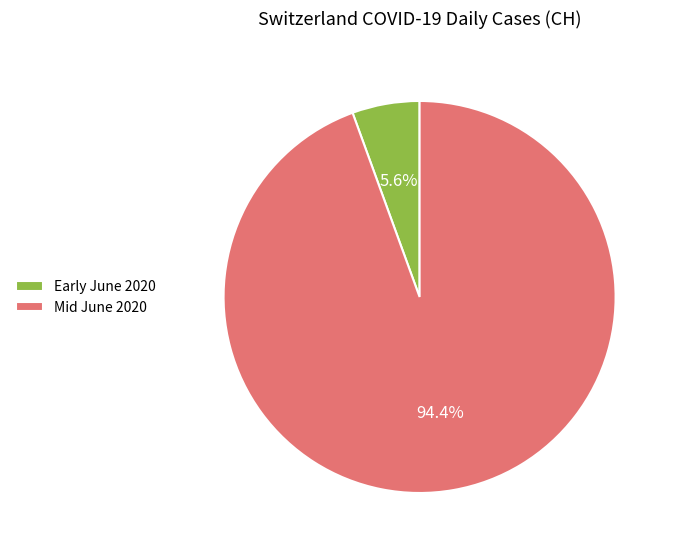

What is the majority slice?

Mid June 2020